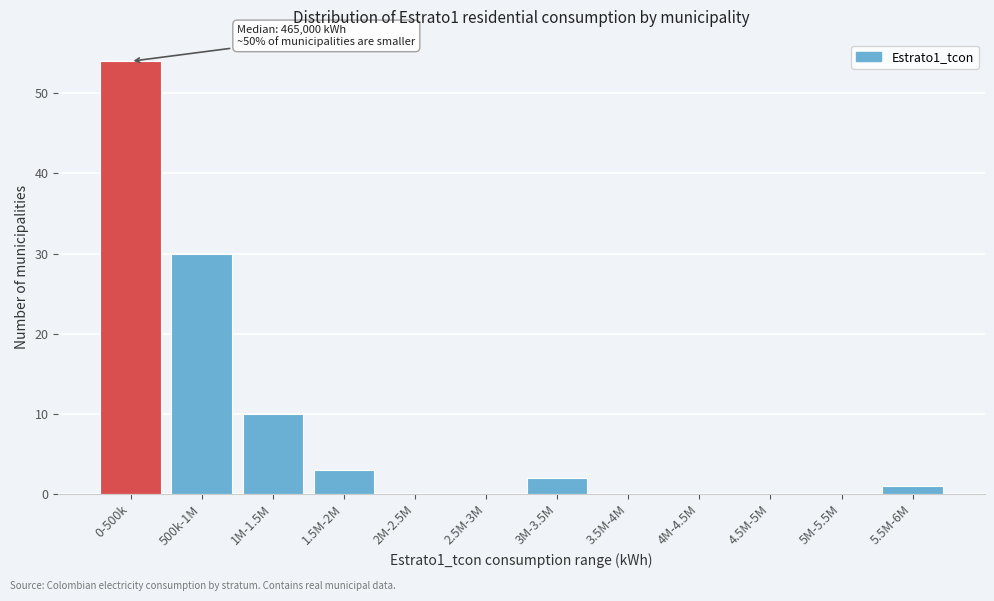

Reading left to right, transcribe all the data shown in this chart.

0-500k=54	500k-1M=30	1M-1.5M=10	1.5M-2M=3	2M-2.5M=0	2.5M-3M=0	3M-3.5M=2	3.5M-4M=0	4M-4.5M=0	4.5M-5M=0	5M-5.5M=0	5.5M-6M=1